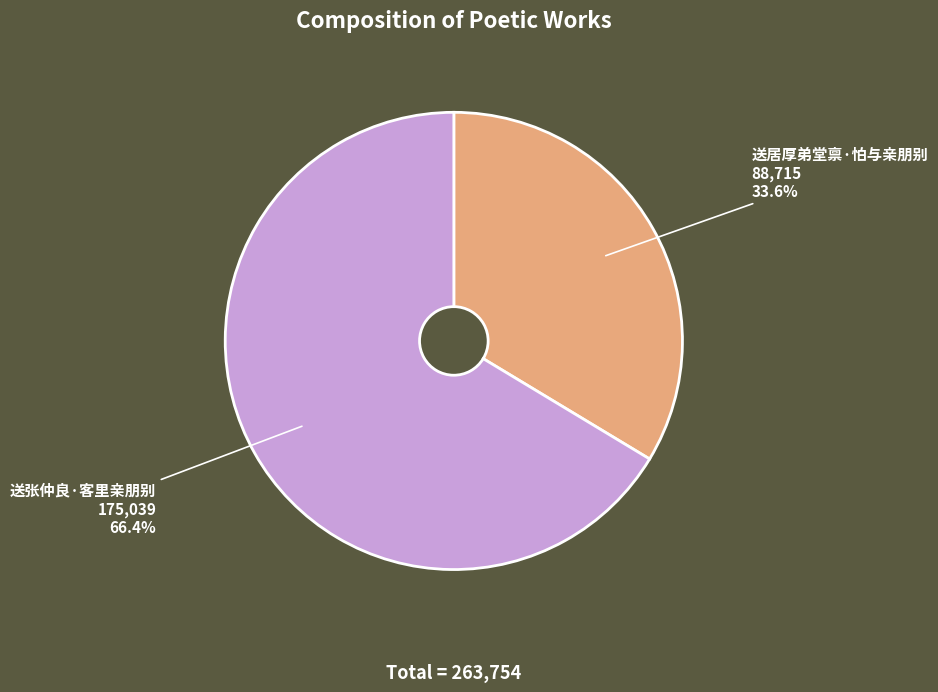

To the nearest percent, what percentage of the pie is 送居厚弟堂禀·怕与亲朋别?

34%